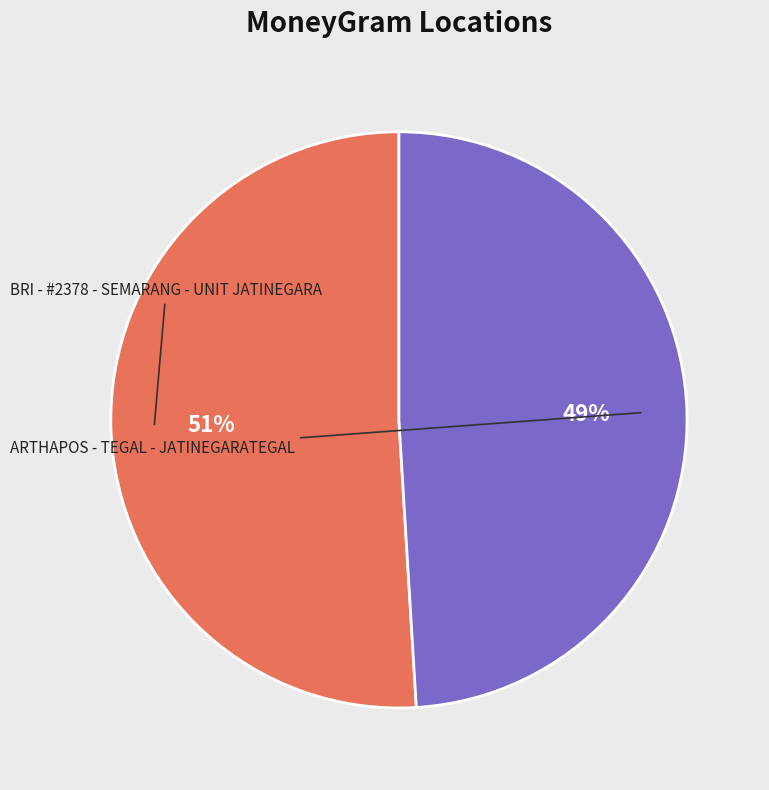

To the nearest percent, what portion does BRI - #2378 - SEMARANG - UNIT JATINEGARA represent?

51%